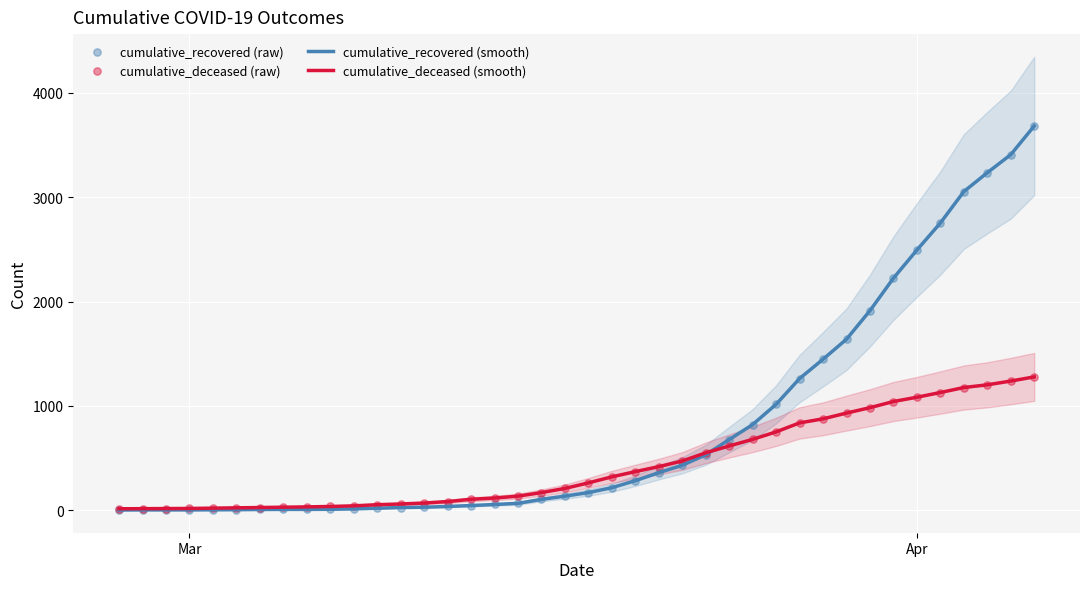

Which series contains the lowest Y value?

cumulative_recovered (smooth)